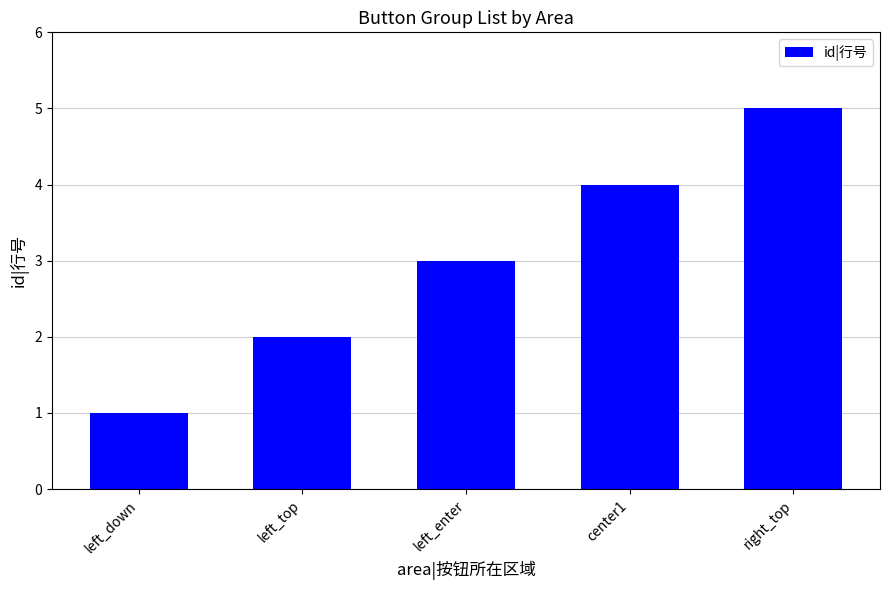

List the labels in order of value, largest first.

right_top, center1, left_enter, left_top, left_down